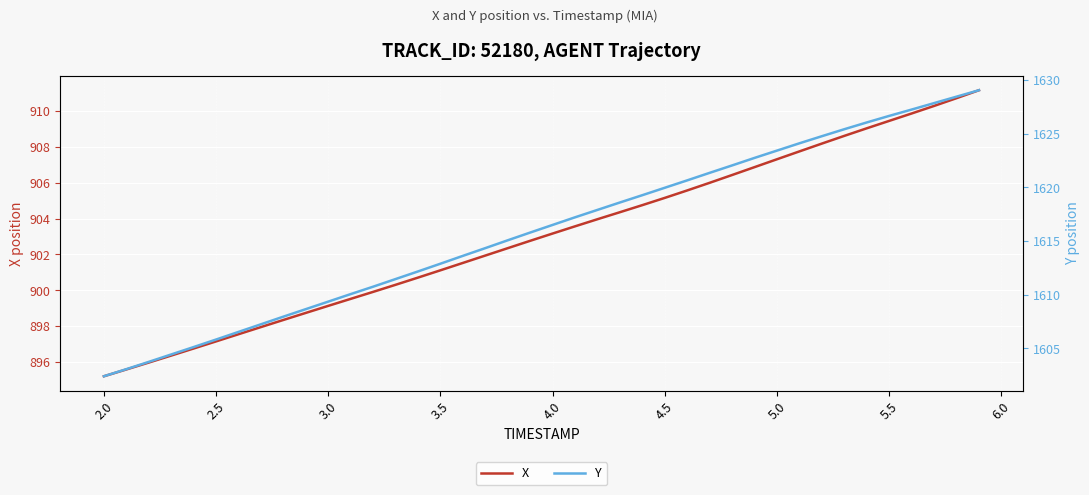

Which series has the largest total across all categories?

Y